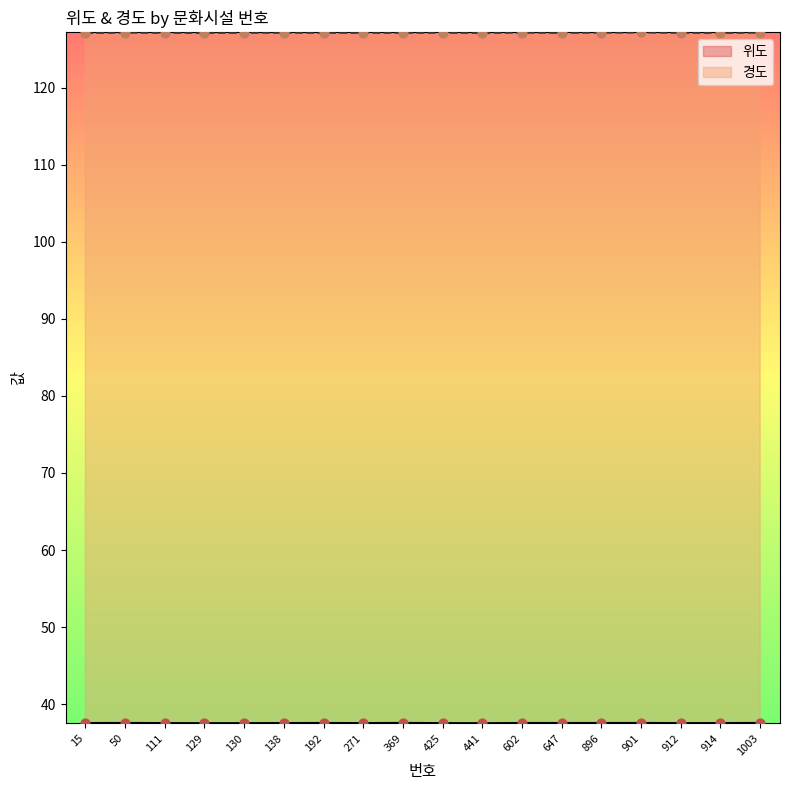

Is the value of 위도 at 15 greater than the value of 경도 at 369?

No